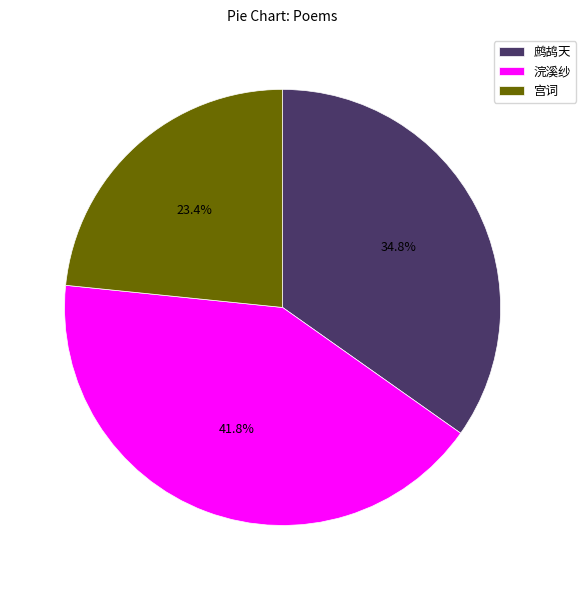

Rank the categories by value from highest to lowest.

浣溪纱, 鹧鸪天, 宫词